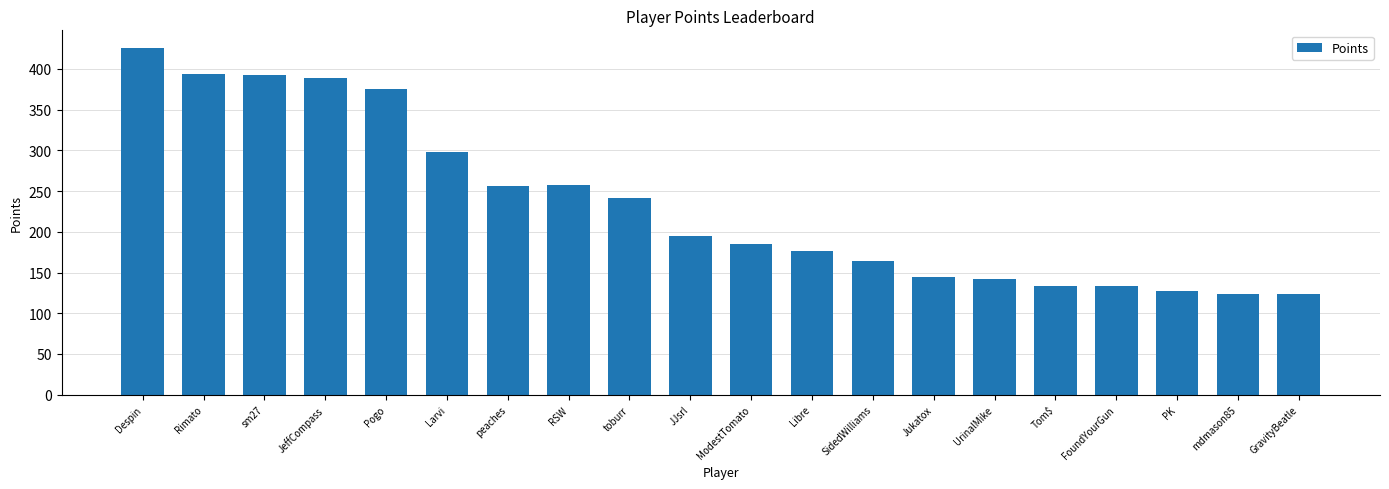

What position from the left is PK?

18